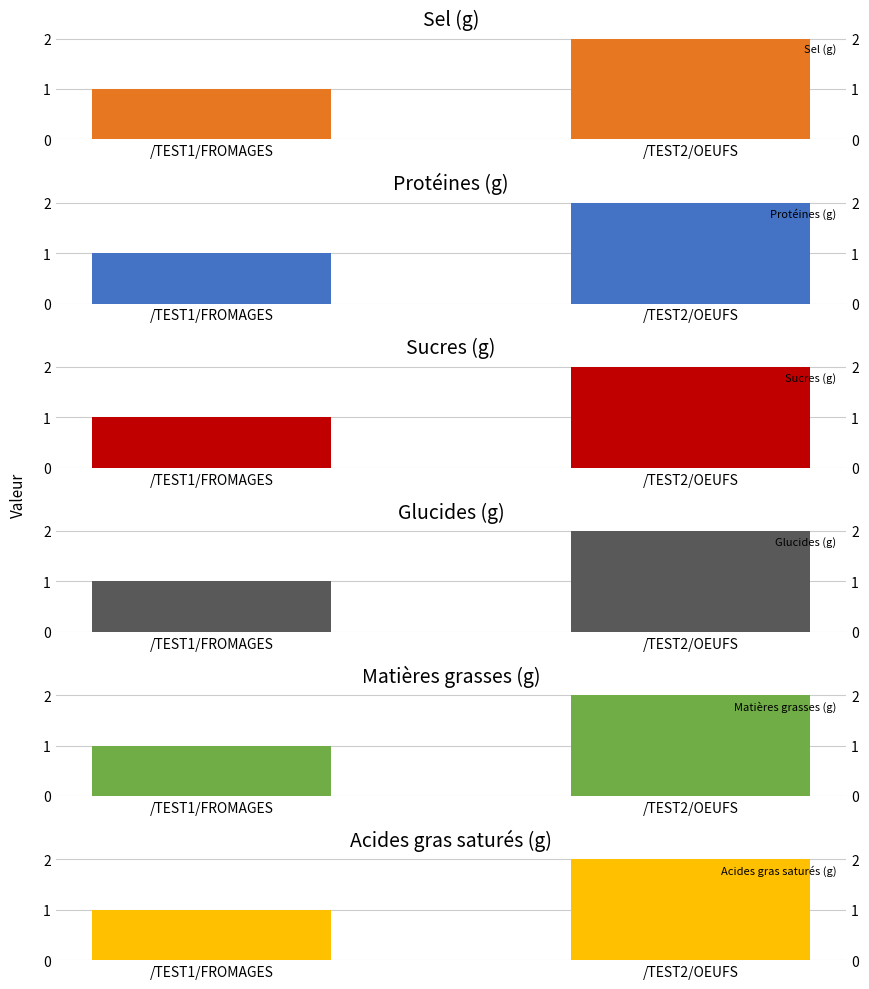

What is the total value across all series at /TEST1/FROMAGES?

6